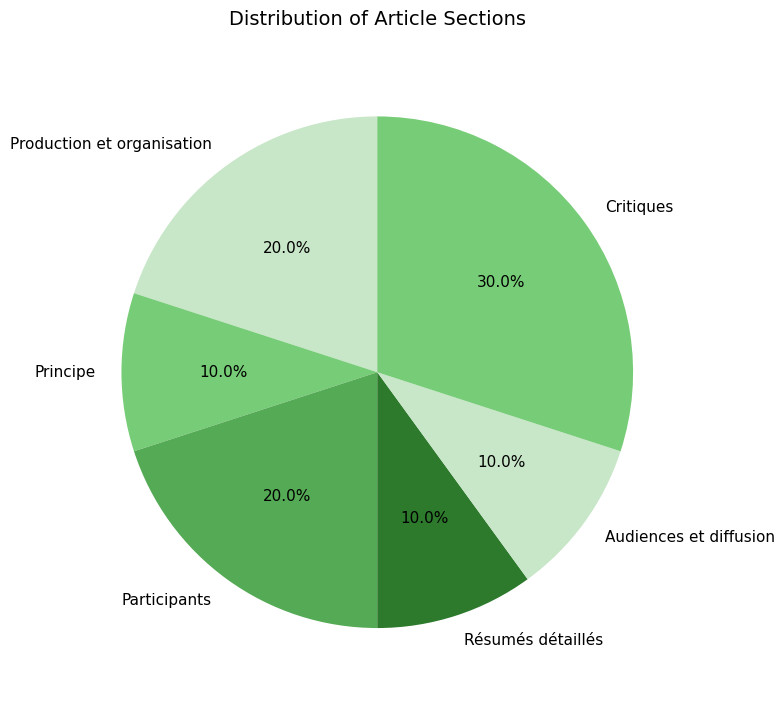

Between Critiques and Audiences et diffusion, which is larger?

Critiques